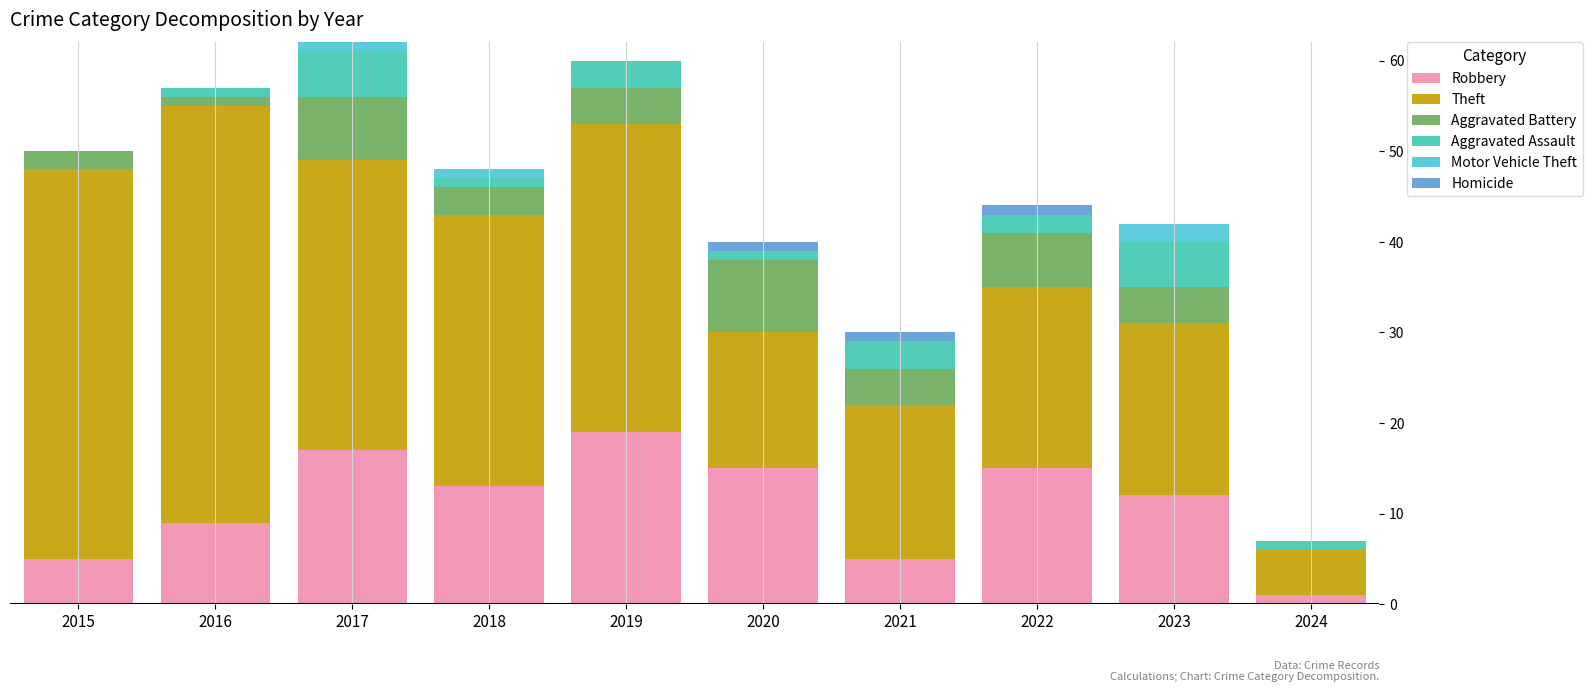

At which label does Robbery reach its peak?

2019